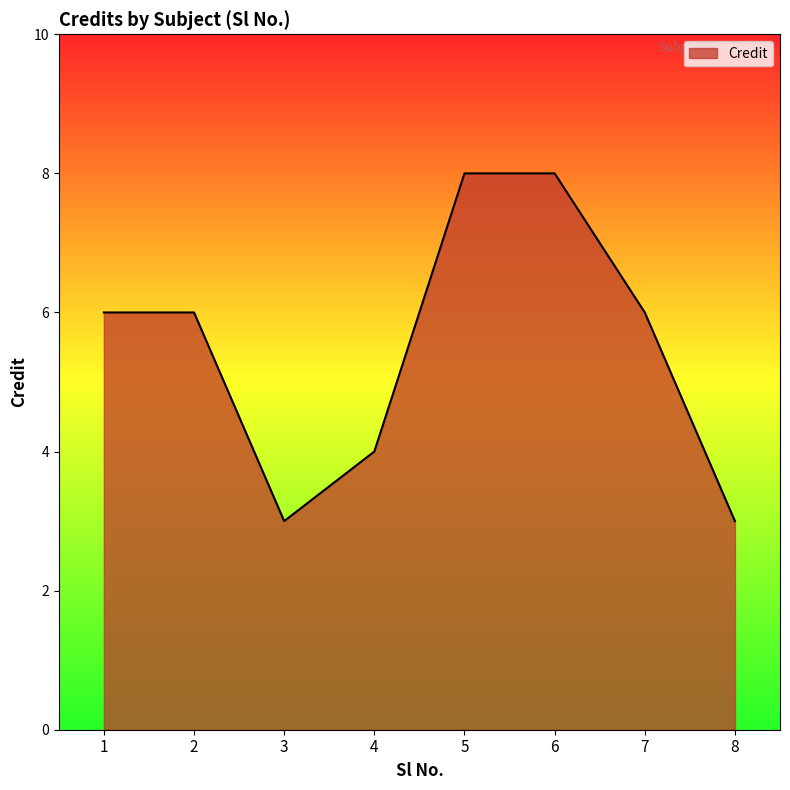

What is the minimum value shown in the chart?

3